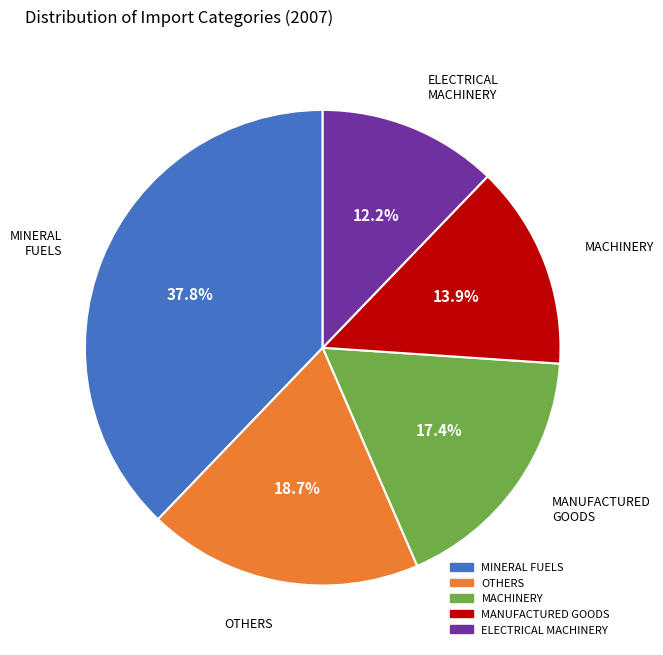

To the nearest percent, what is the difference between the largest and smallest slice percentages?

26%